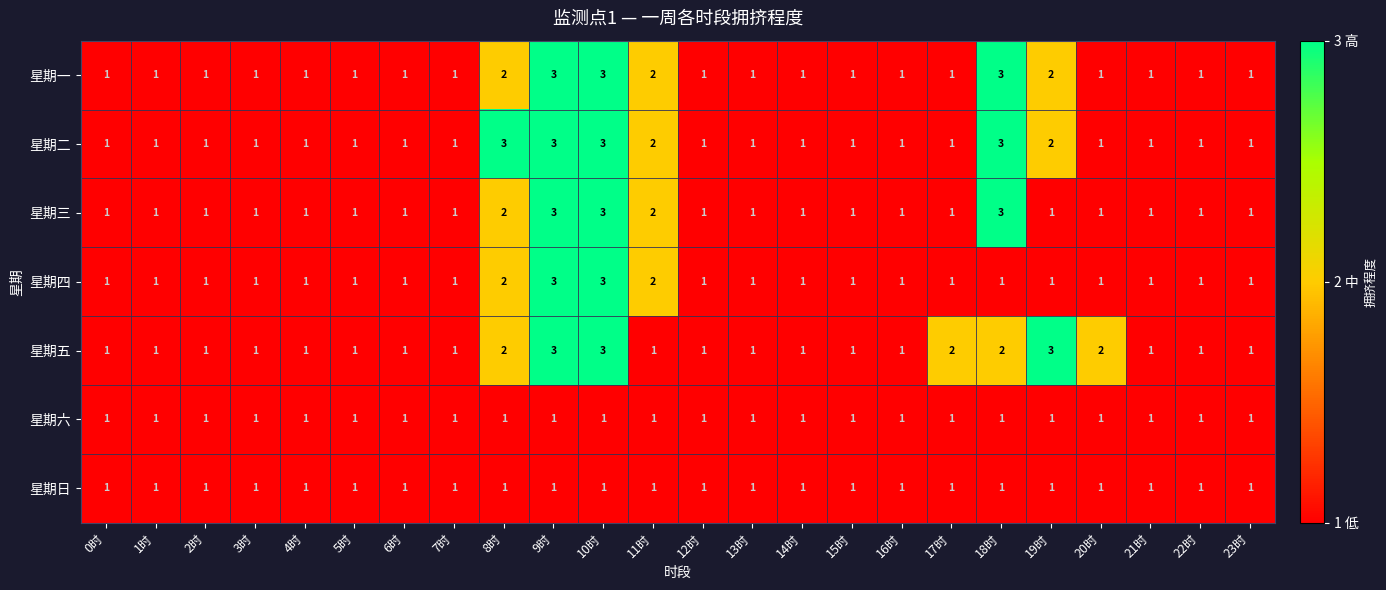

What is the maximum value for 星期五?

3